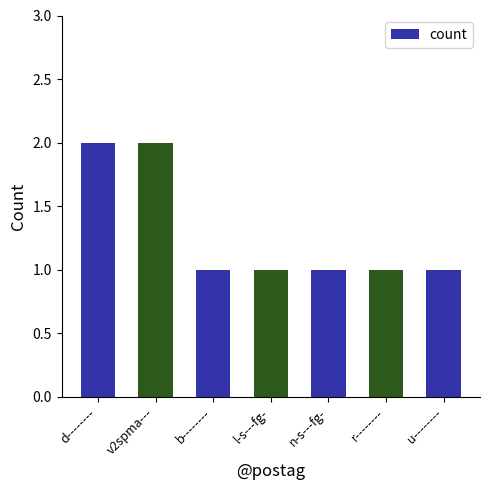

The chart shows a value of 1 at l-s---fg-. True or false?

True